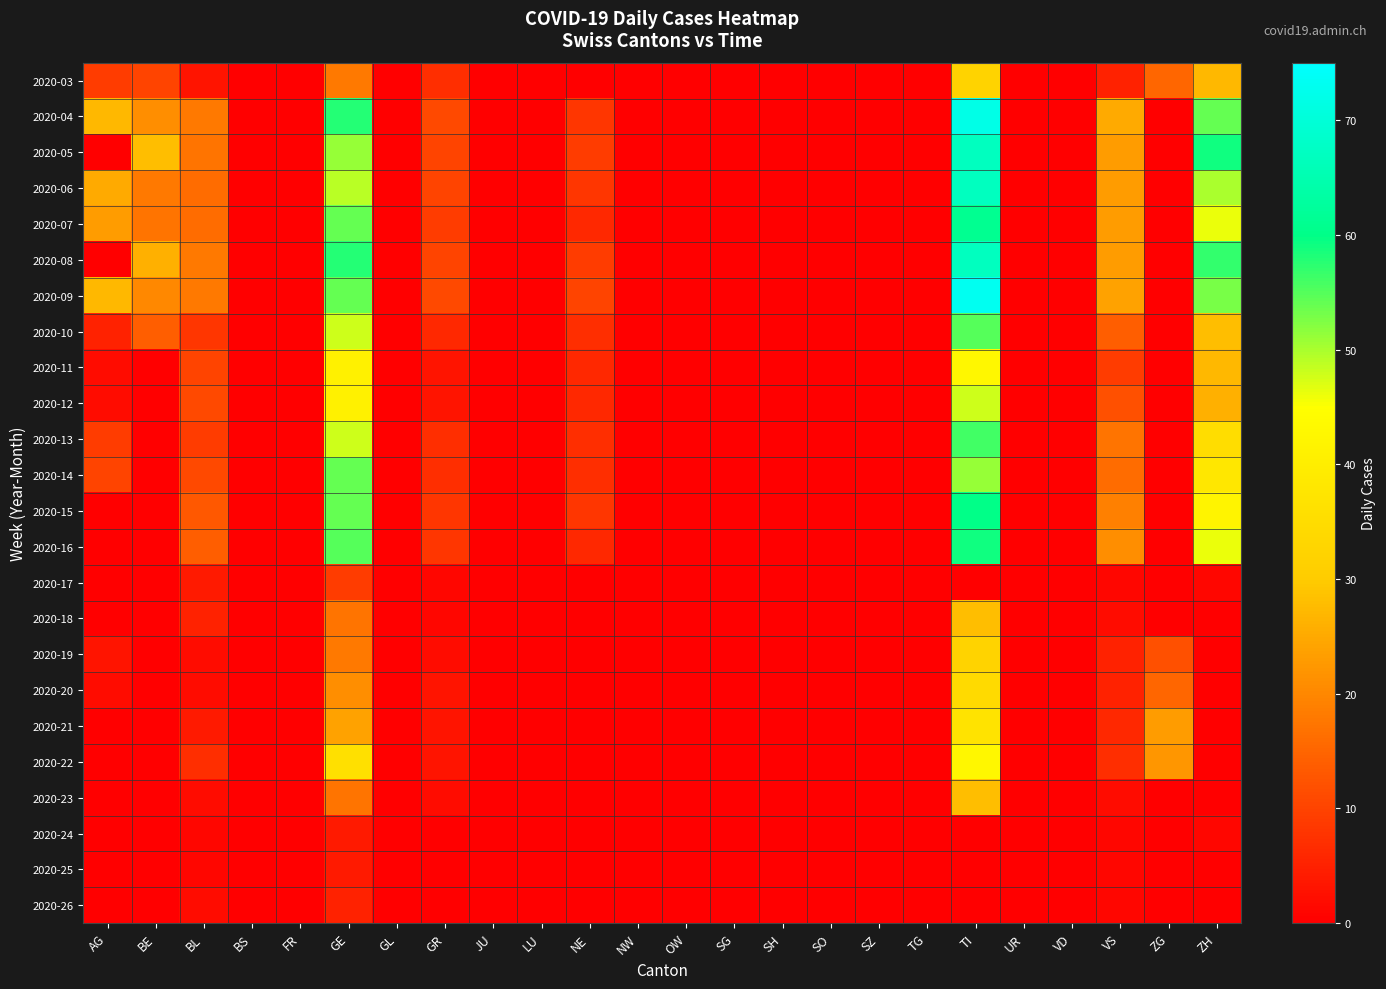

What is the spread (max minus min) of values at AG?

27